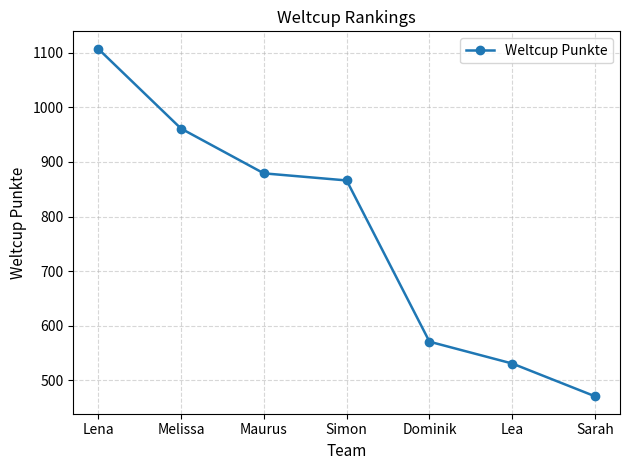

Is this an area chart (filled region under the line)?

No